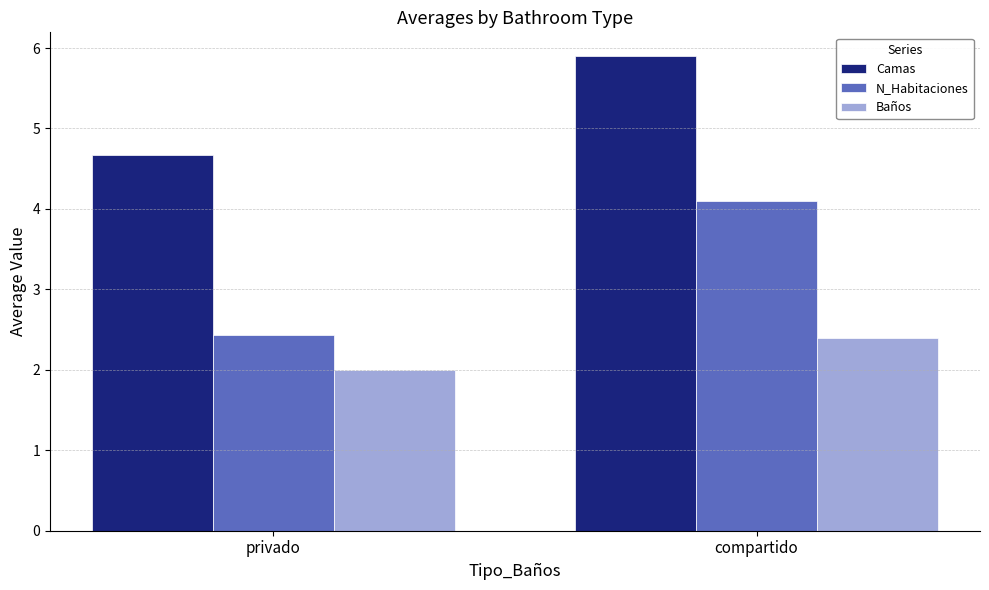

What is the sum of the Camas values at compartido and privado?

10.6